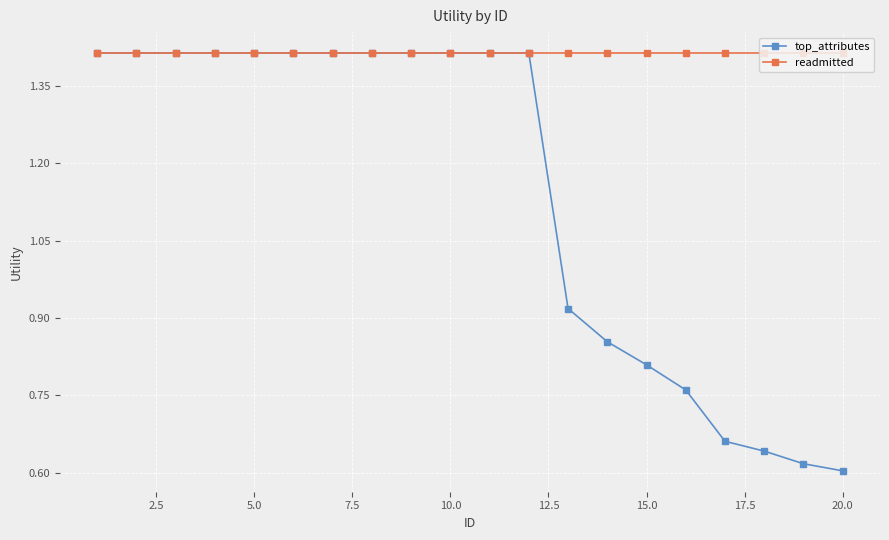

Which series has the largest total across all categories?

readmitted